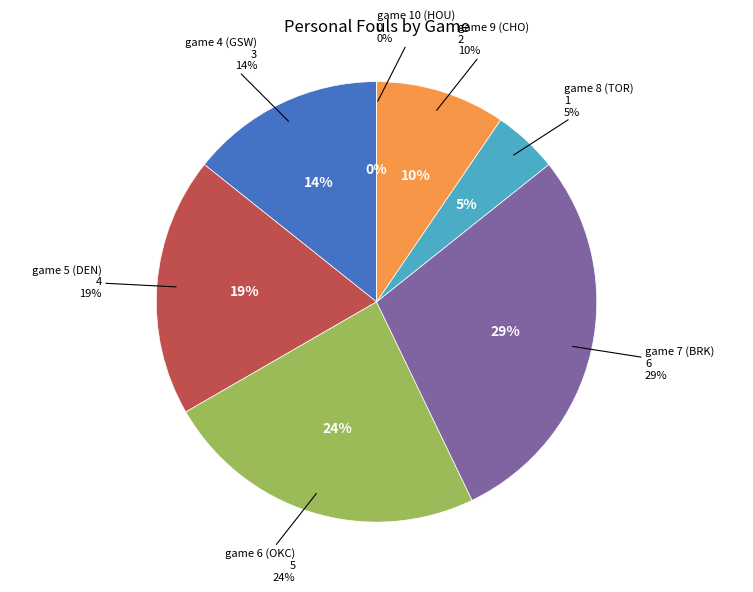

Which has a higher value, game 9 (CHO) or game 4 (GSW)?

game 4 (GSW)